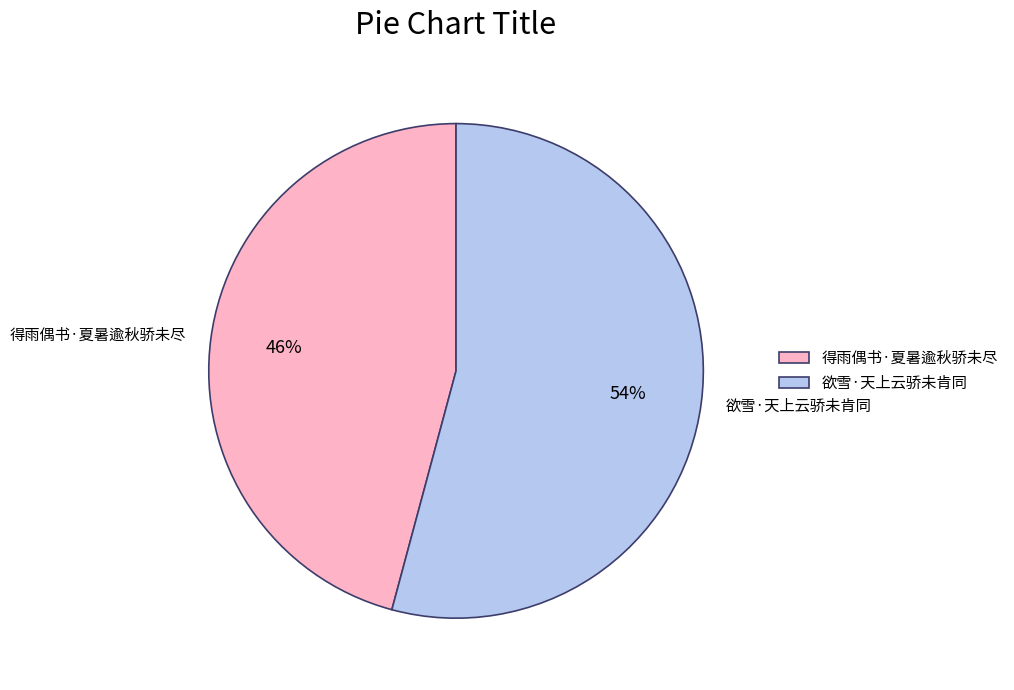

What is the largest slice in the pie chart?

欲雪·天上云骄未肯同